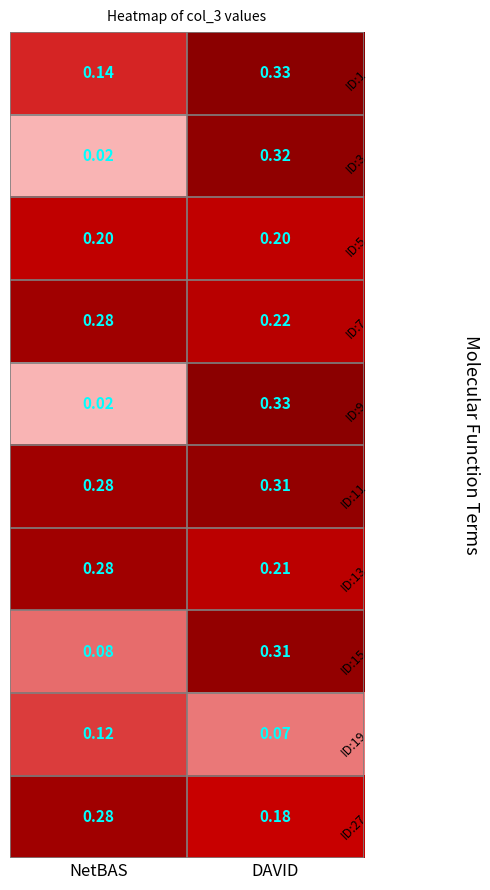

Which label corresponds to the largest value in the chart?

DAVID